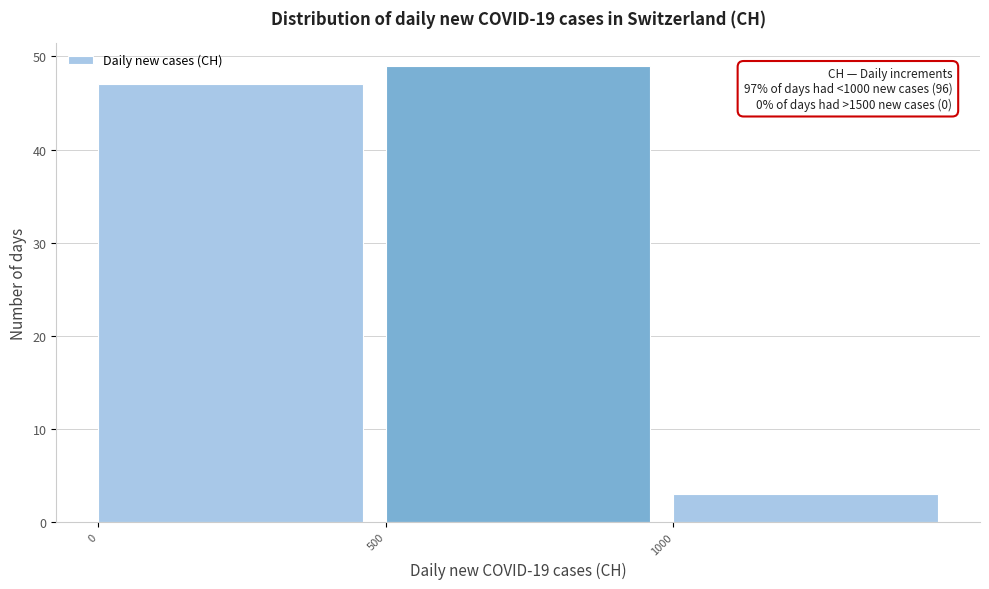

Over which range of the x-axis is the bar tallest?

500 to 1000